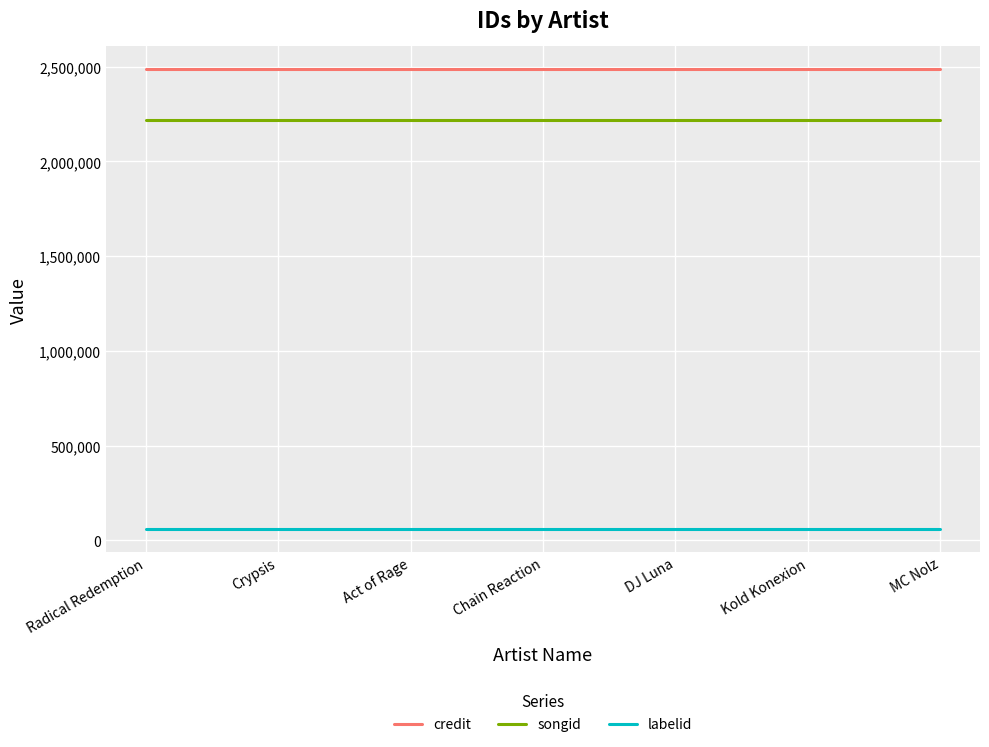

What is the maximum value shown in the chart?

2485273